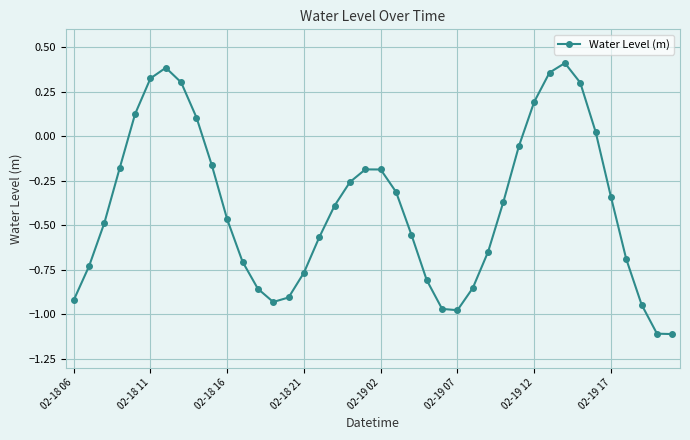

What is the difference between the maximum and minimum values?

1.5